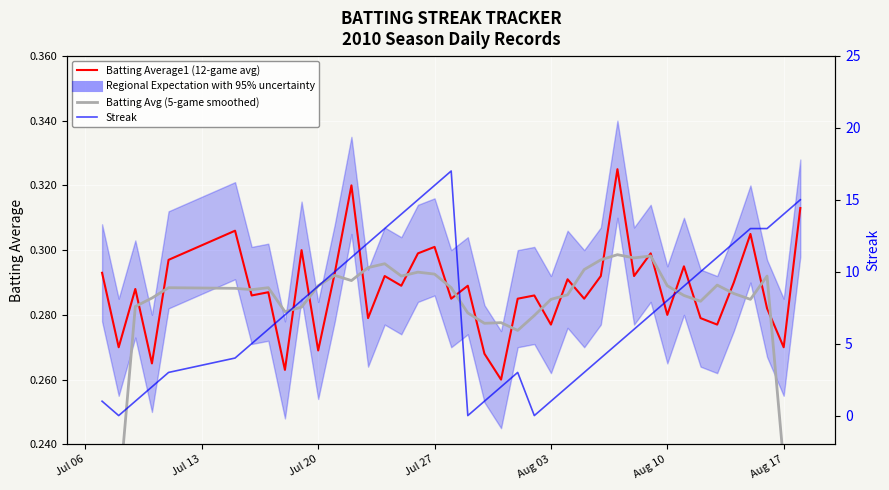

What is the sum of all Streak values?

293.0